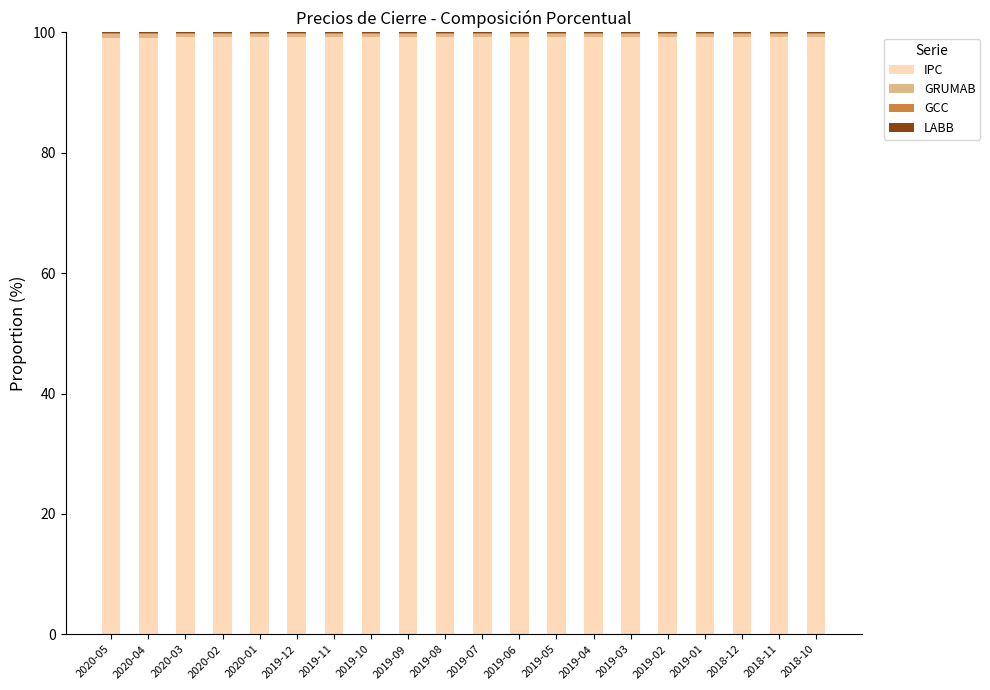

The value of IPC at 2019-06 is 156.6. True or false?

False